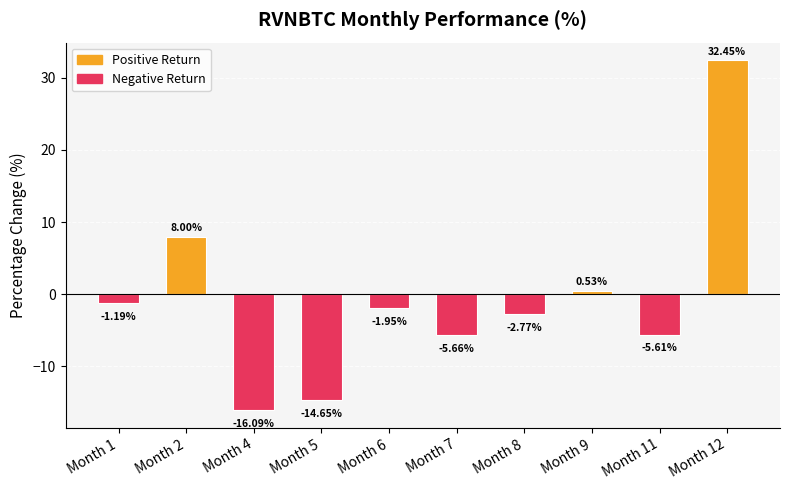

What value does the data have at Month 11?

-5.6